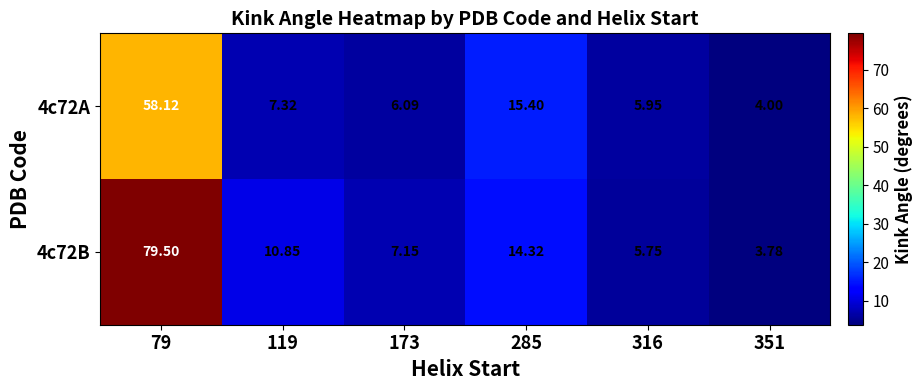

Is the value of 4c72A at 173 greater than the value of 4c72B at 173?

No